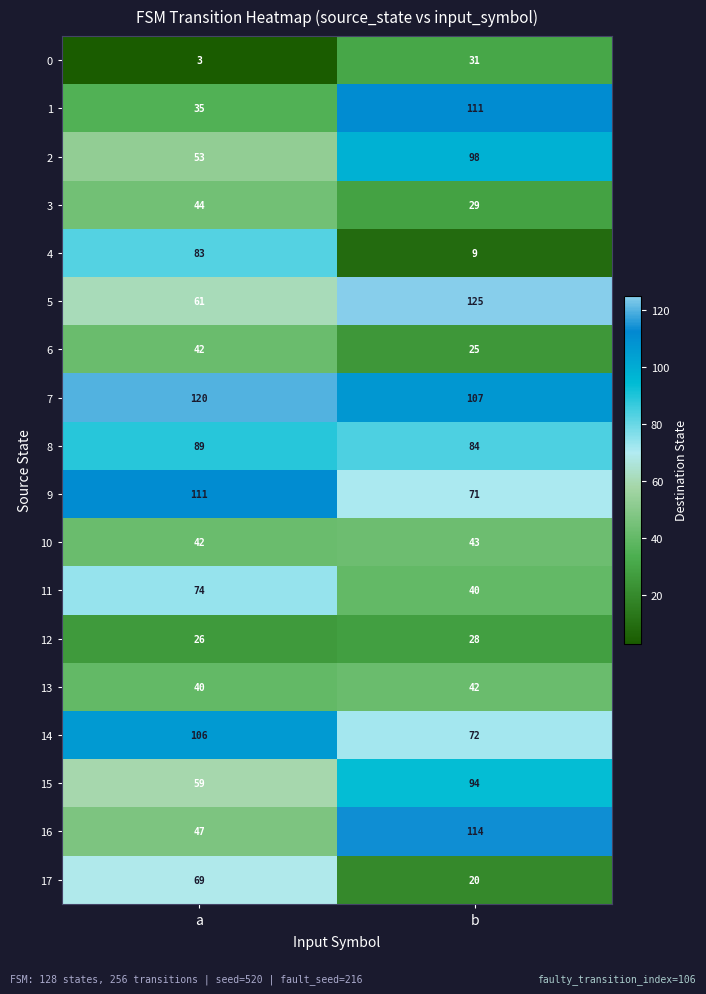

Rank the categories by 11 value from lowest to highest.

b, a